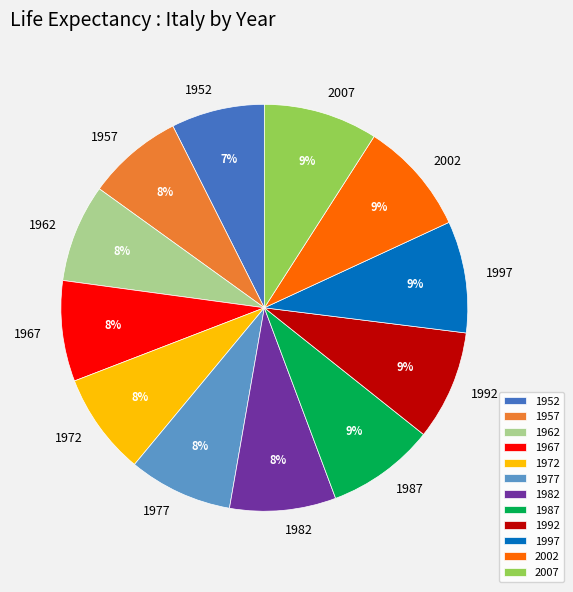

The 2002 slice represents 9% of the pie. True or false?

True